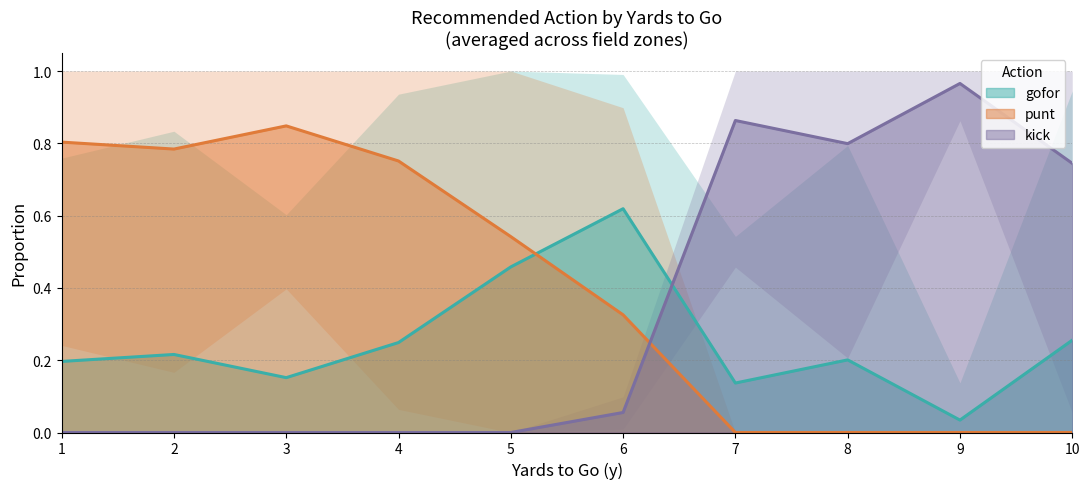

Which label corresponds to the largest value in the chart?

5